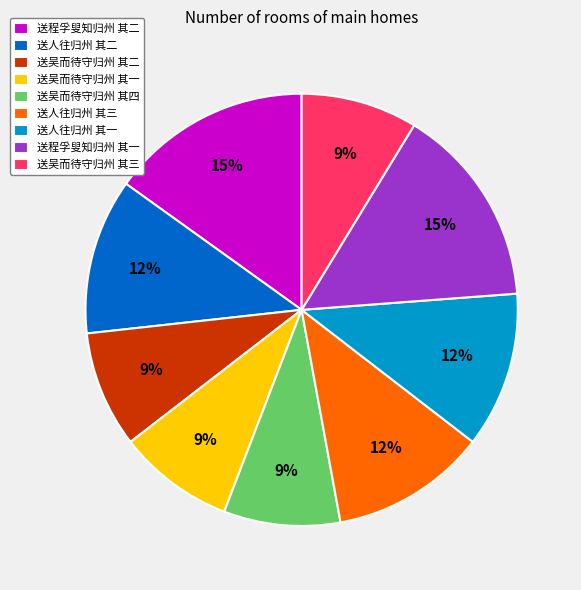

Do 送程孚叟知归州 其二 and 送人往归州 其二 together represent more than half of the pie?

No